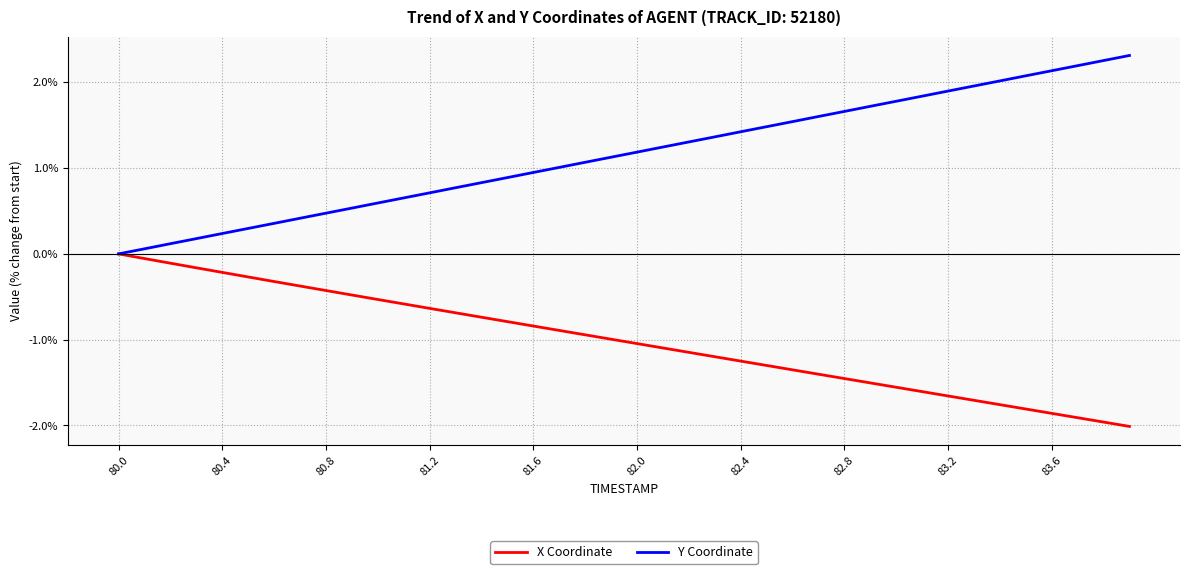

List the series in order of their overall mean, lowest first.

X Coordinate, Y Coordinate